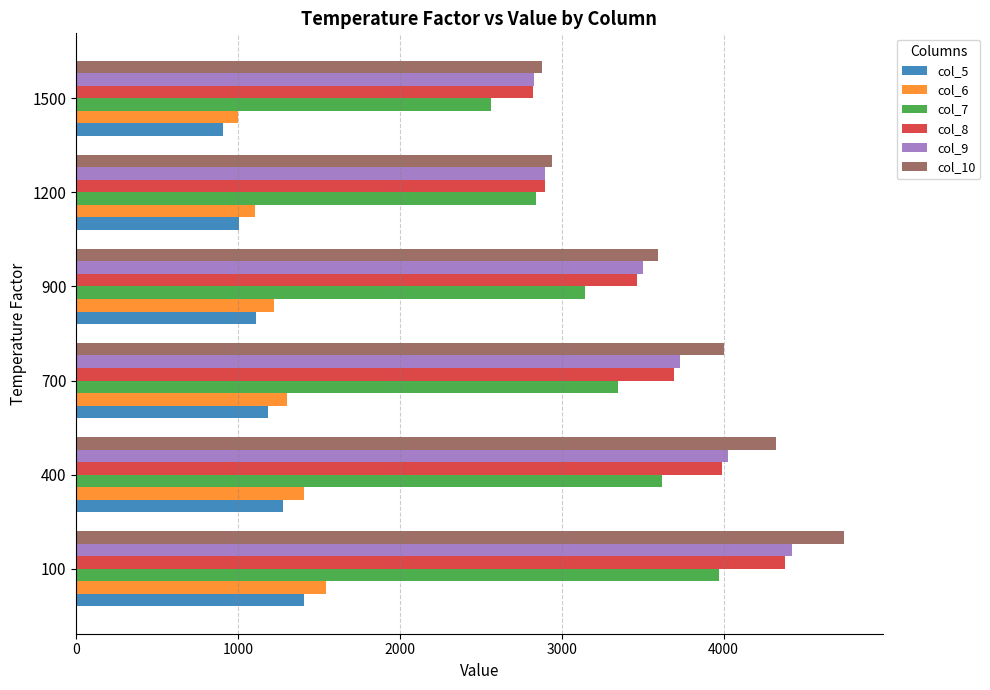

What is the difference between the second highest and minimum values in the col_5 series?

371.2